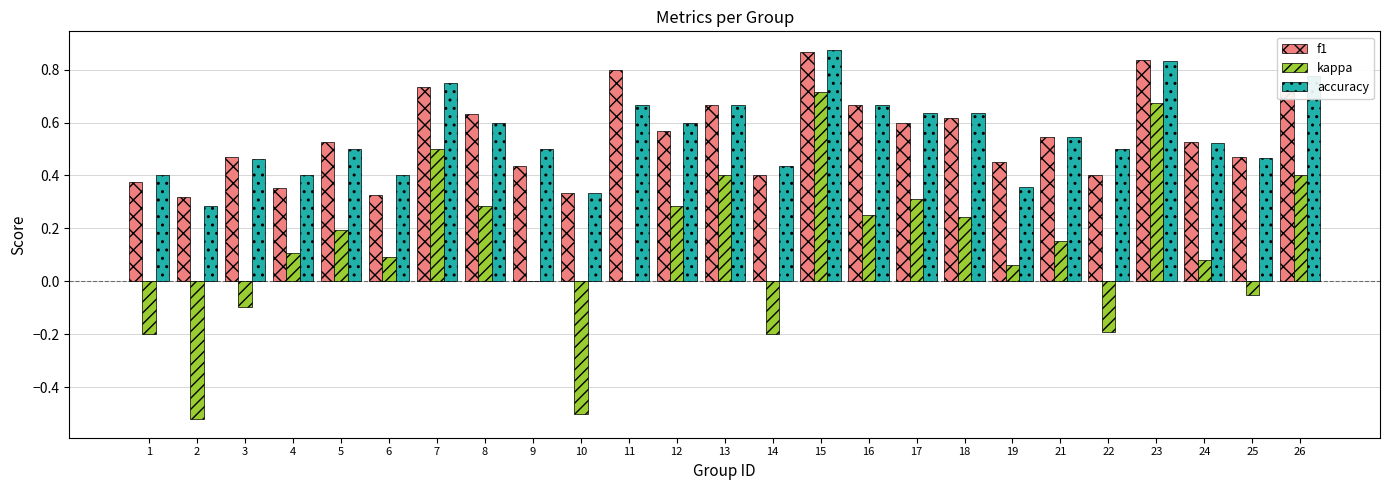

At which label does accuracy reach its peak?

15